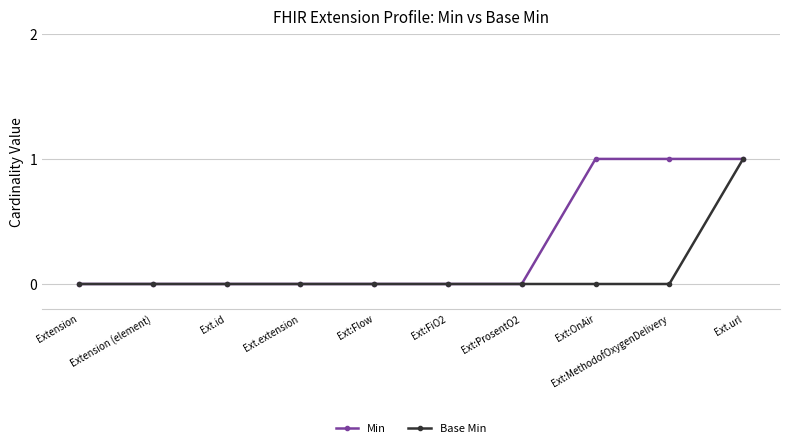

Rank the series by their average value, from highest to lowest.

Min, Base Min